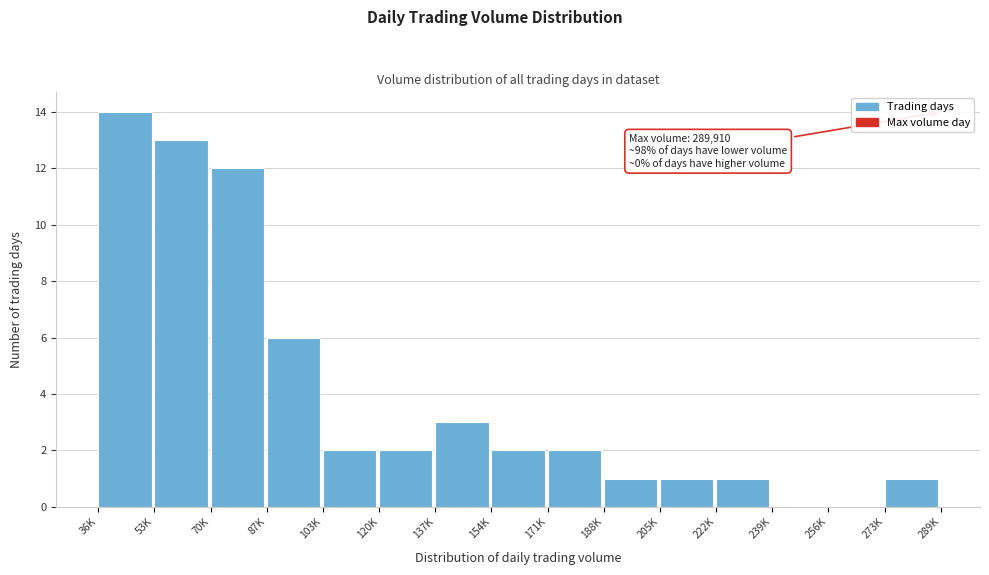

Reading left to right, what are all the values shown in this chart?

36K=14	53K=13	70K=12	87K=6	103K=2	120K=2	137K=3	154K=2	171K=2	188K=1	205K=1	222K=1	239K=0	256K=0	273K=1